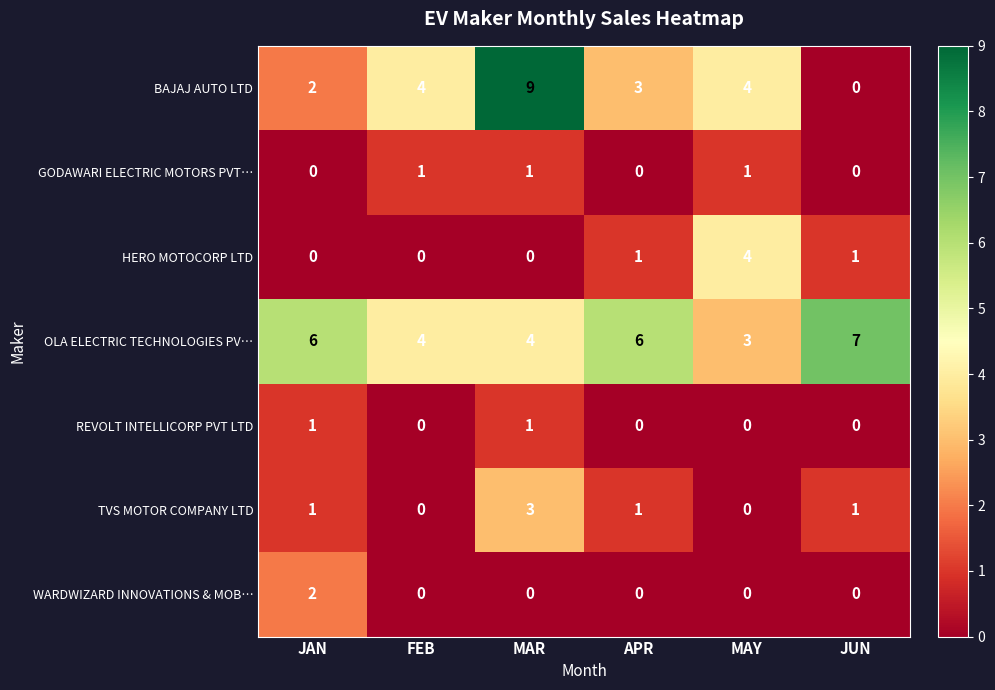

At which category is the sum across all series the highest?

MAR